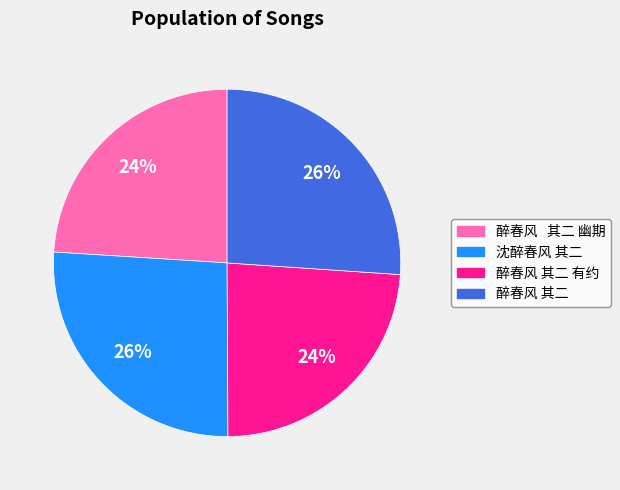

To the nearest percent, what is the difference between the largest and smallest slice percentages?

2%